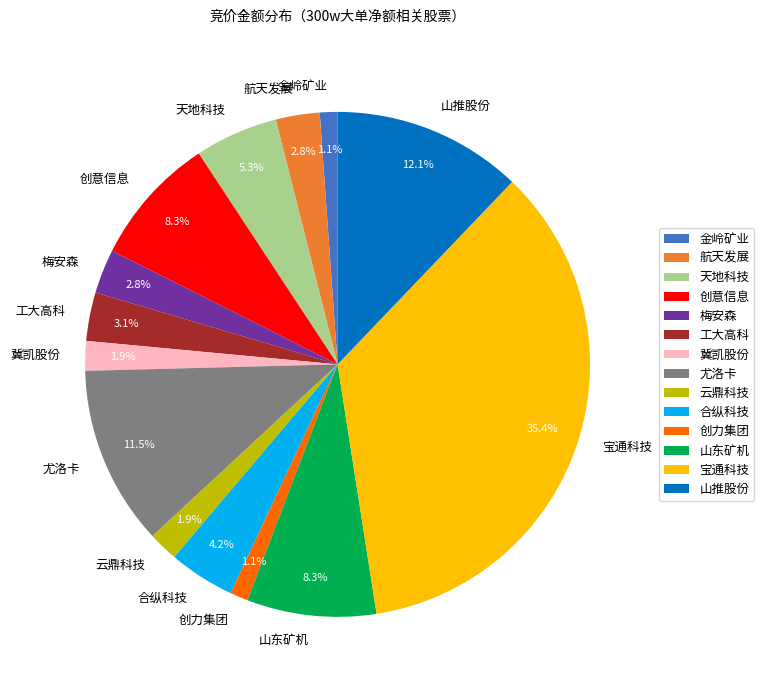

Count the number of slices in the pie.

14